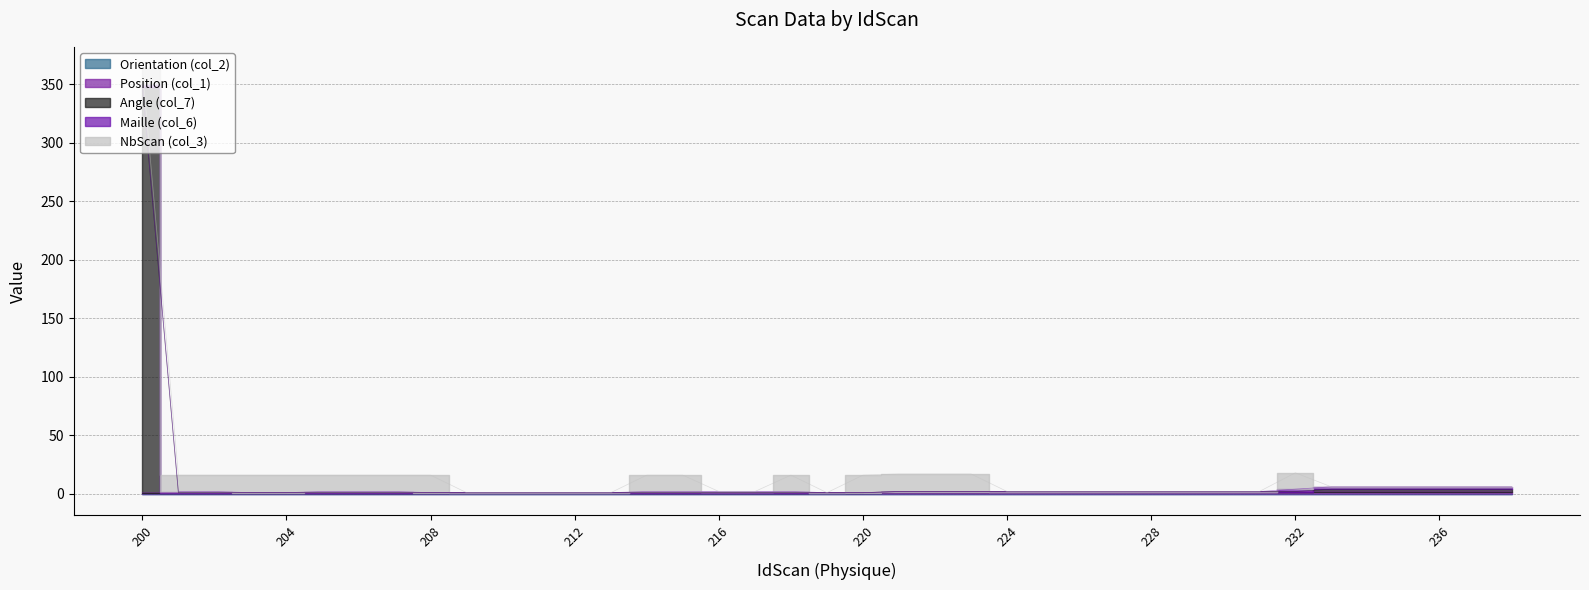

What is the sum of all NbScan (col_3) values?

245